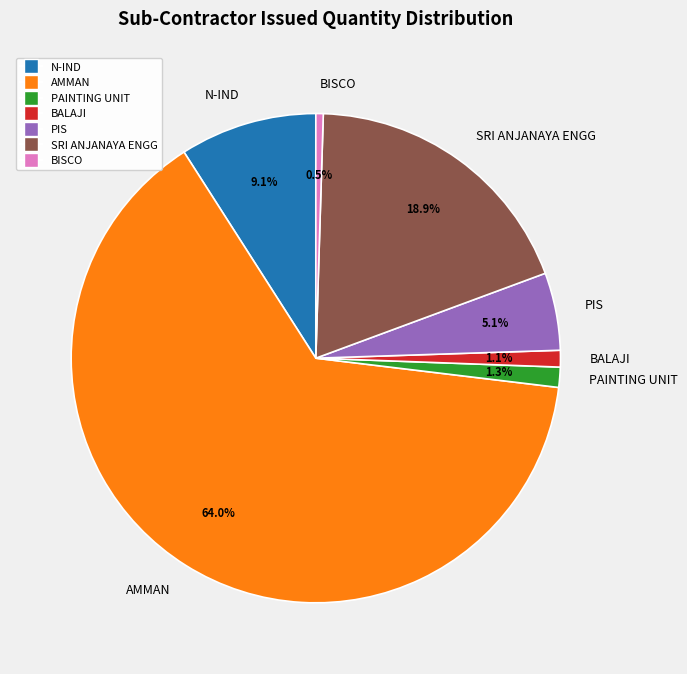

To the nearest percent, what is the difference between the N-IND and AMMAN slice percentages?

55%